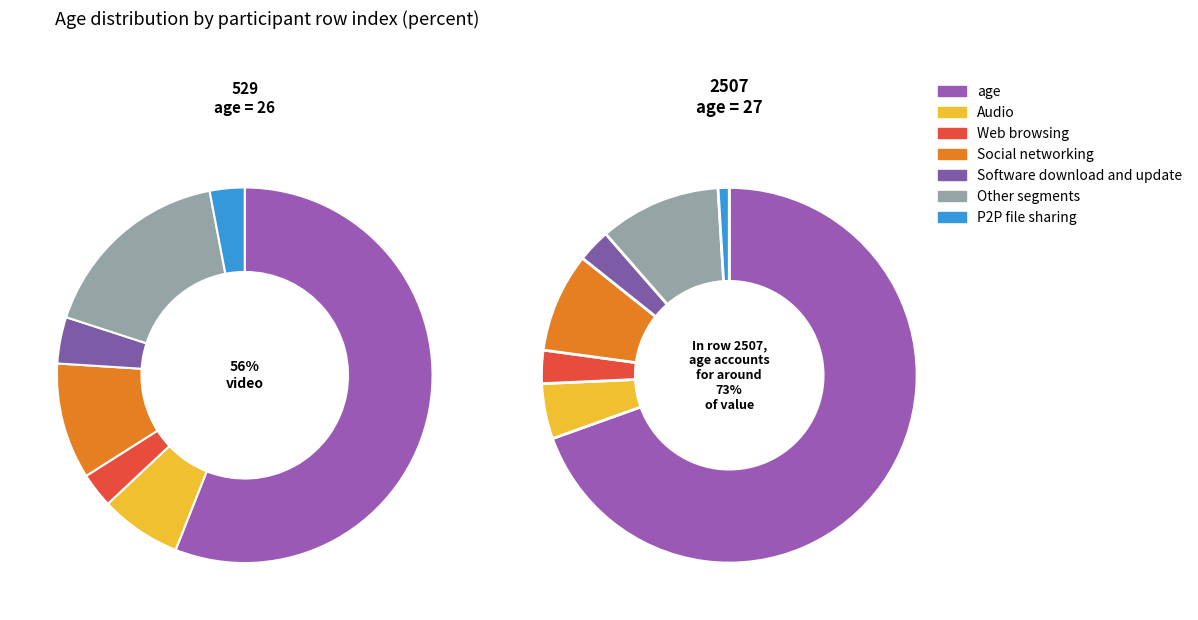

Is 529 the majority of the pie?

No